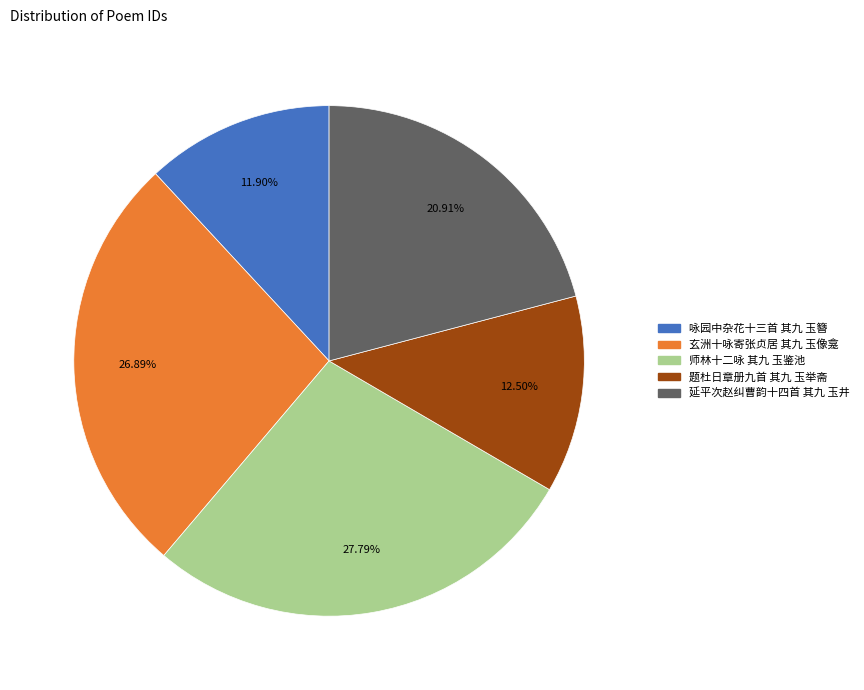

Between 师林十二咏 其九 玉鉴池 and 题杜日章册九首 其九 玉举斋, which is larger?

师林十二咏 其九 玉鉴池